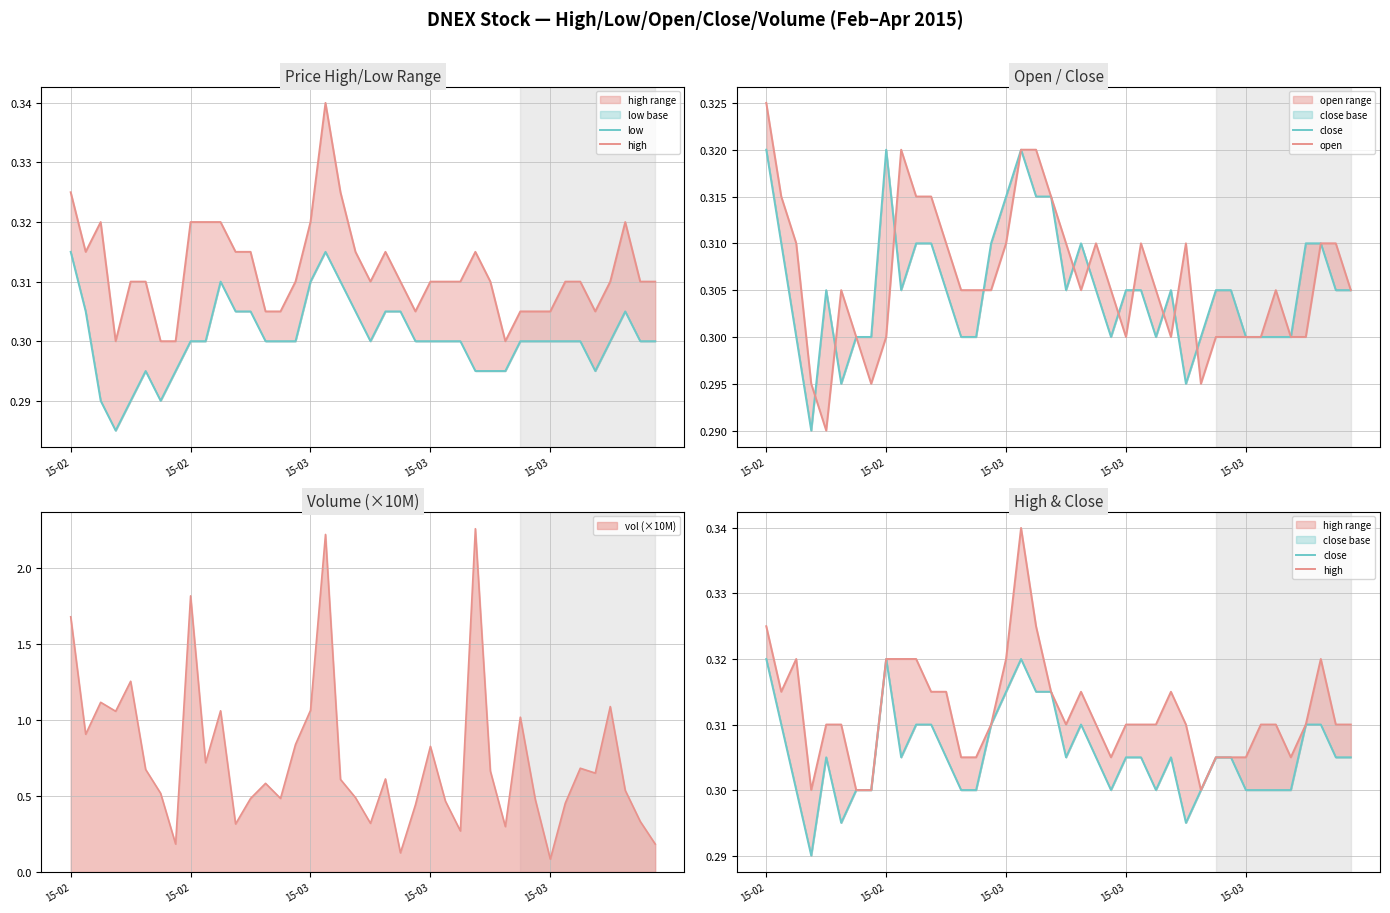

How many interior local valleys does the low series have?

4